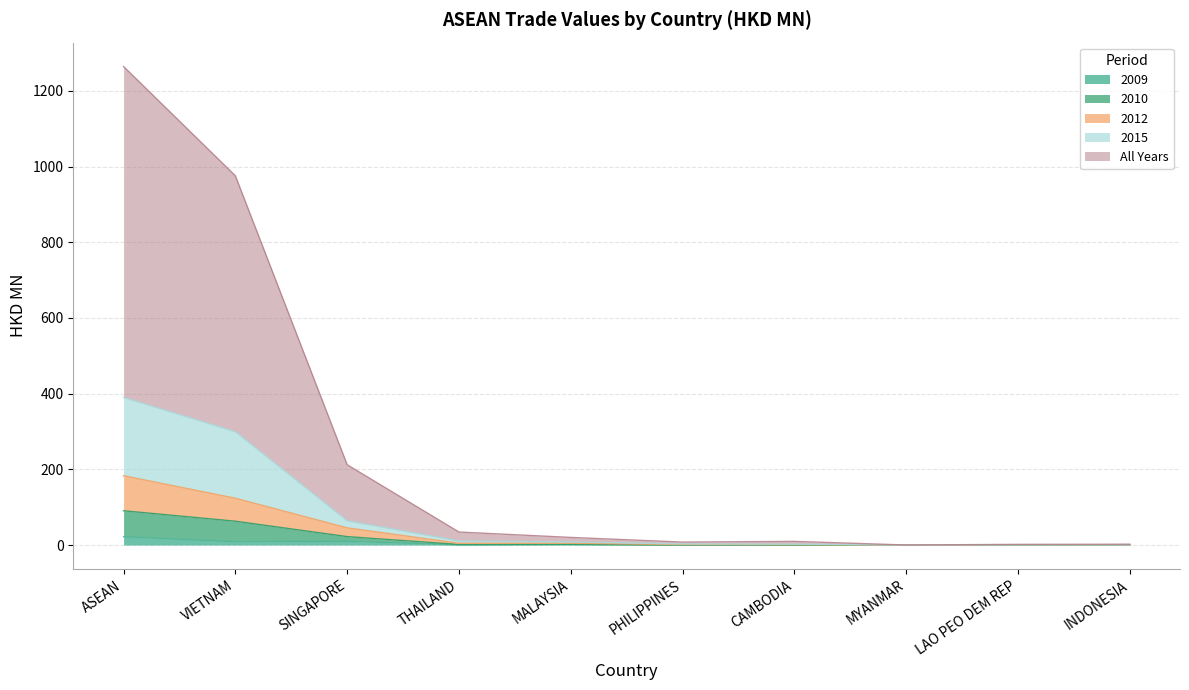

Reading right to left, what are all the values shown in this chart?

200912: INDONESIA=1.1	LAO PEO DEM REP=0.0	MYANMAR=0.0	CAMBODIA=0.0	PHILIPPINES=0.0	MALAYSIA=2.0	THAILAND=0.5	SINGAPORE=9.8	VIETNAM=8.5	ASEAN=22.0
201012: INDONESIA=2.2	LAO PEO DEM REP=1.9	MYANMAR=0.2	CAMBODIA=9.7	PHILIPPINES=7.9	MALAYSIA=20.2	THAILAND=34.4	SINGAPORE=212.2	VIETNAM=975.4	ASEAN=1264.1
201212: INDONESIA=1.1	LAO PEO DEM REP=0.7	MYANMAR=0.0	CAMBODIA=1.2	PHILIPPINES=1.2	MALAYSIA=5.0	THAILAND=4.8	SINGAPORE=45.5	VIETNAM=123.7	ASEAN=183.1
201512: INDONESIA=1.1	LAO PEO DEM REP=0.7	MYANMAR=0.1	CAMBODIA=2.3	PHILIPPINES=2.9	MALAYSIA=8.2	THAILAND=11.1	SINGAPORE=64.2	VIETNAM=299.4	ASEAN=390.1
All: INDONESIA=1.1	LAO PEO DEM REP=0.4	MYANMAR=0.0	CAMBODIA=0.1	PHILIPPINES=0.1	MALAYSIA=2.0	THAILAND=1.6	SINGAPORE=22.4	VIETNAM=63.0	ASEAN=90.7